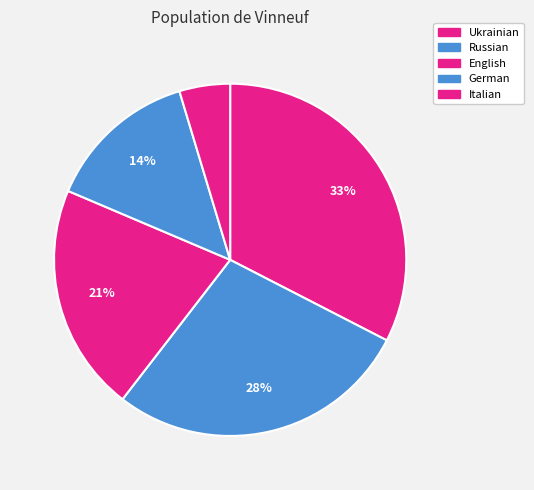

How many slices are in this pie chart?

5